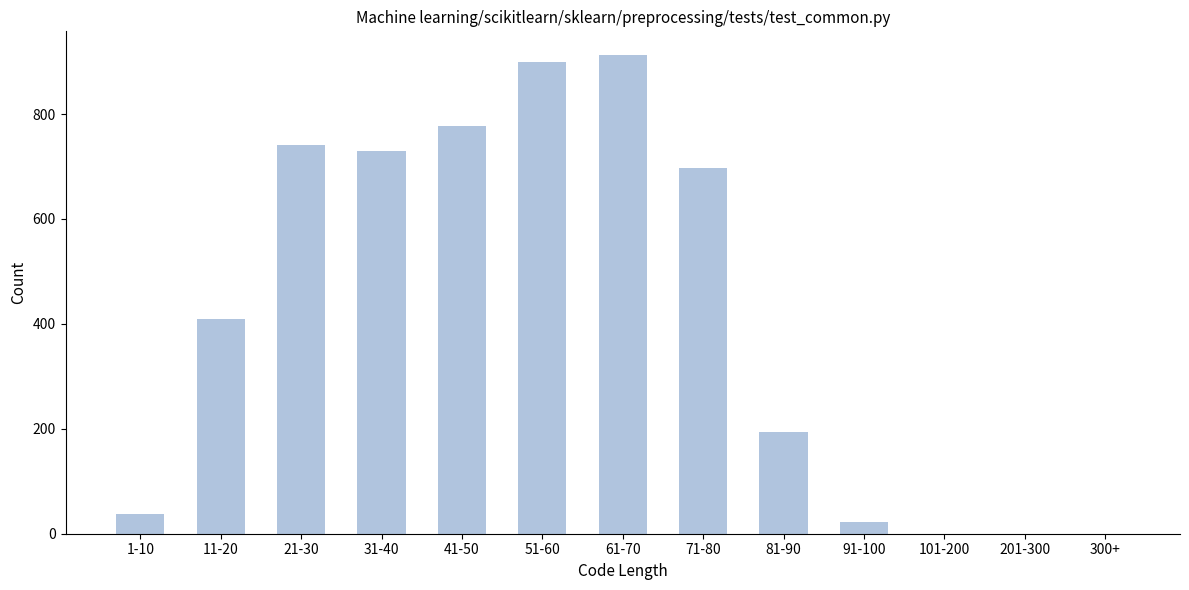

Reading left to right, list all the values displayed in this chart.

1-10=37	11-20=410	21-30=741	31-40=730	41-50=778	51-60=900	61-70=912	71-80=697	81-90=193	91-100=23	101-200=0	201-300=0	300+=0